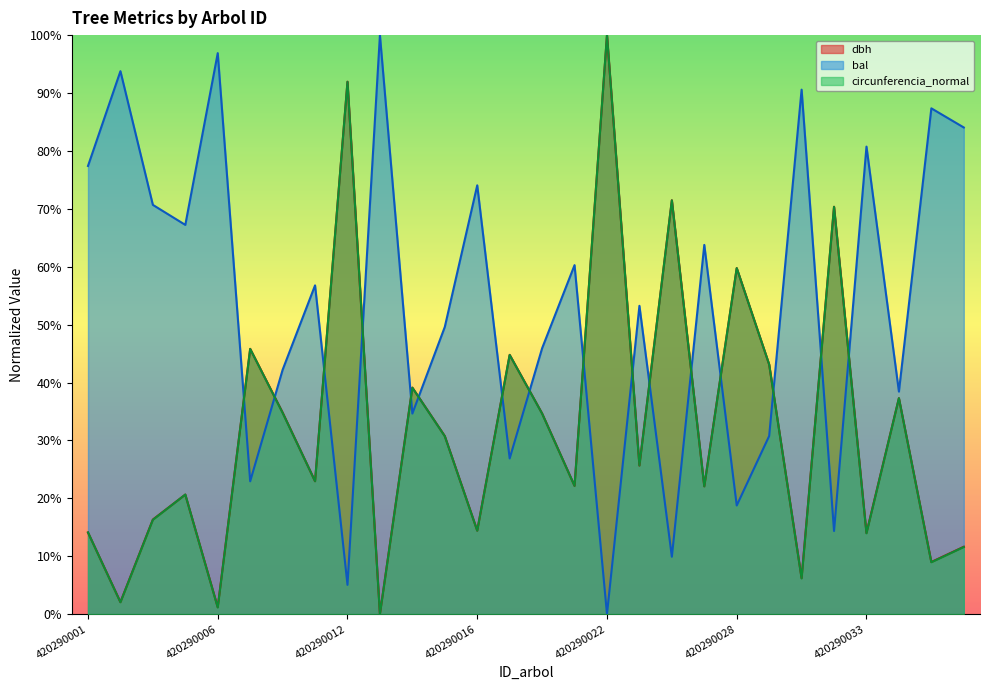

Which category has the lowest value in the circunferencia_normal series?

420290013